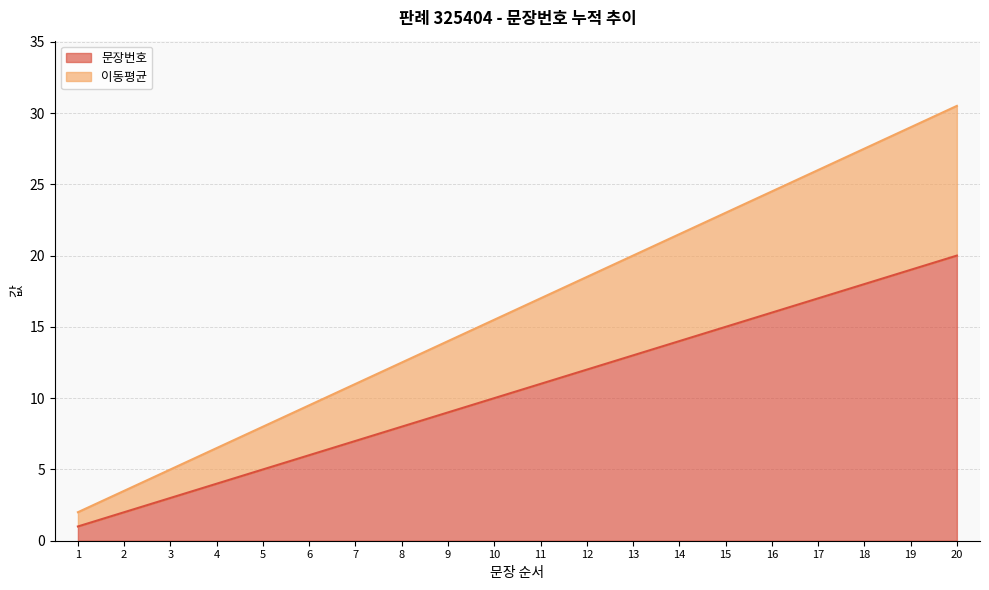

Rank the categories by value from lowest to highest.

1, 2, 3, 4, 5, 6, 7, 8, 9, 10, 11, 12, 13, 14, 15, 16, 17, 18, 19, 20